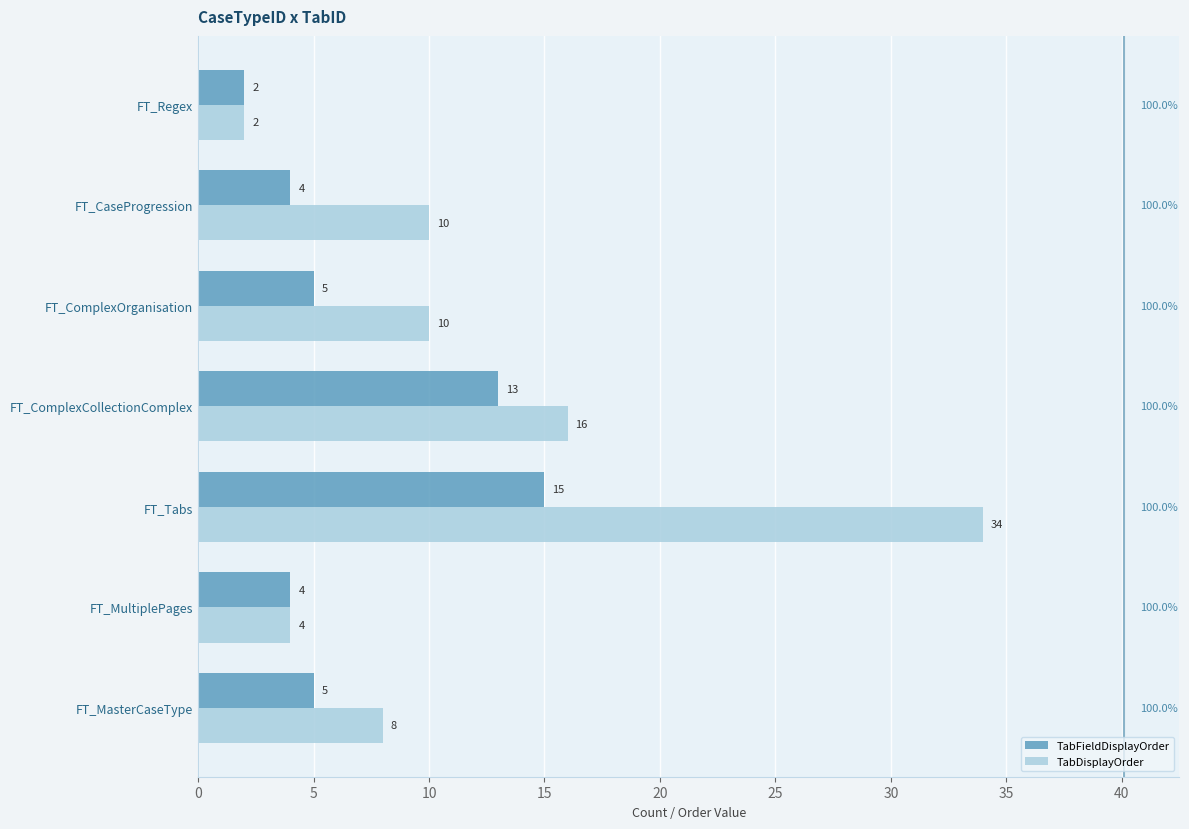

Rank the series by their average value, from lowest to highest.

TabFieldDisplayOrder, TabDisplayOrder